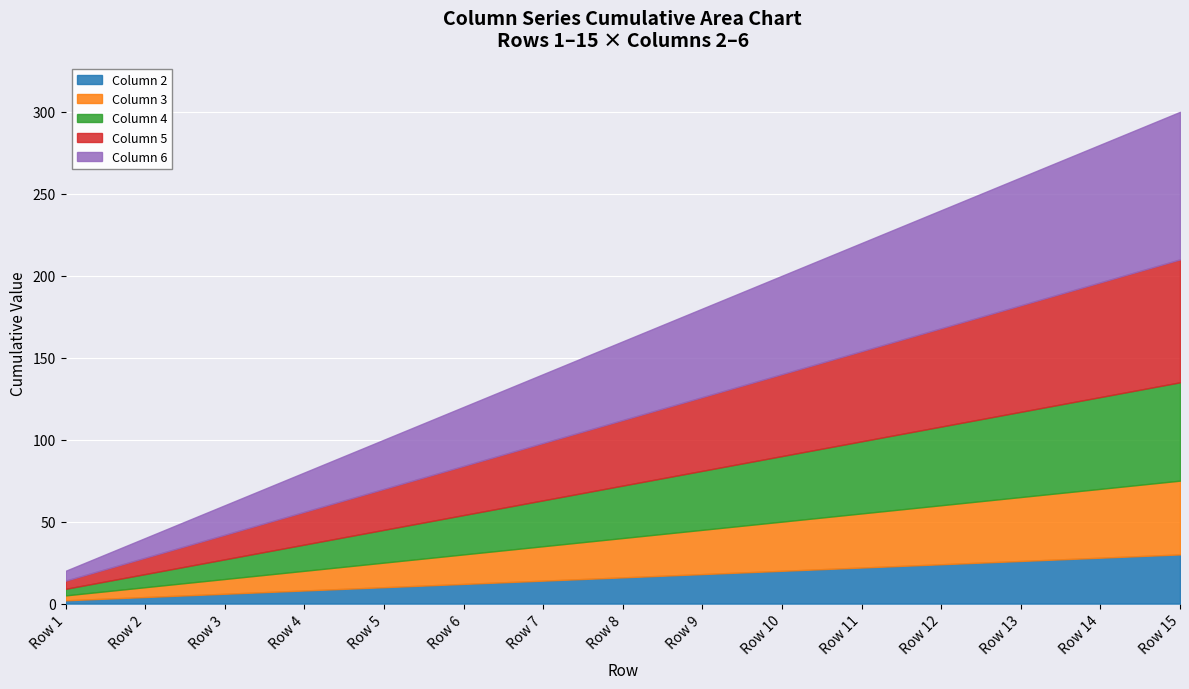

What is the value of the Column 5 point at the 11th from the left?

55